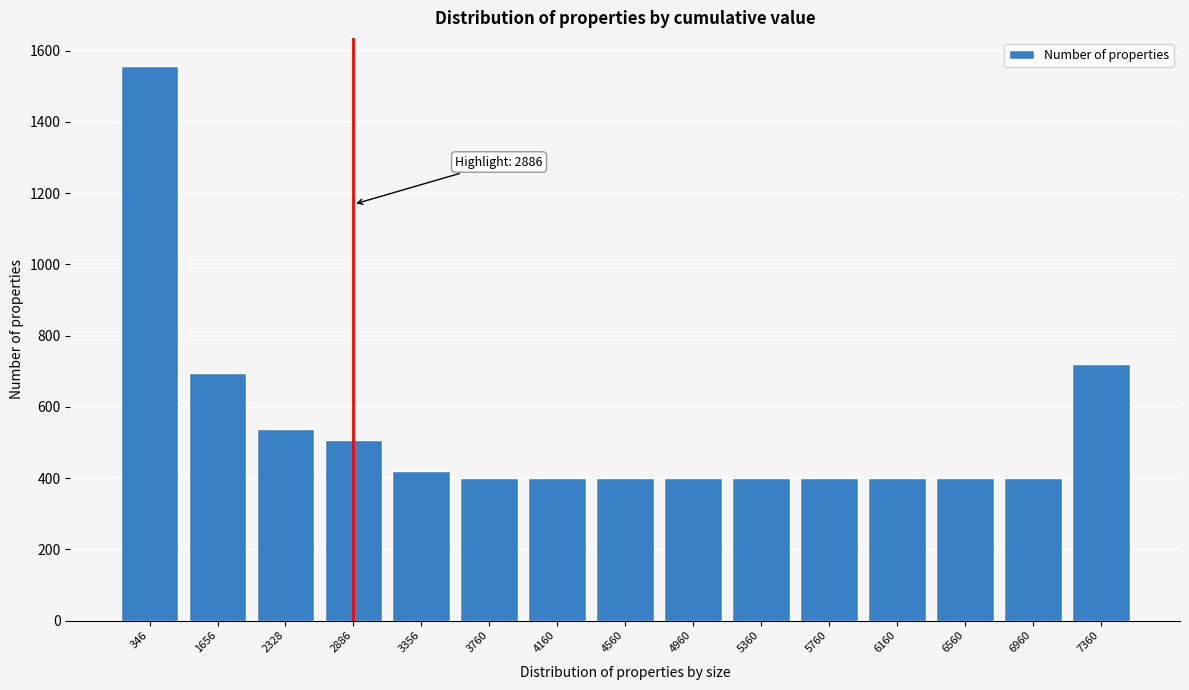

Reading left to right, what are all the values shown in this chart?

346=1558	1656=696	2328=538	2886=508	3356=420	3760=400	4160=400	4560=400	4960=400	5360=400	5760=400	6160=400	6560=400	6960=400	7360=720